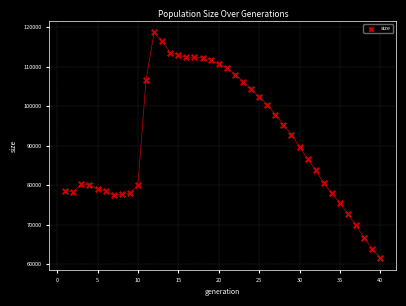

What is the range of X values (max minus min)?

39